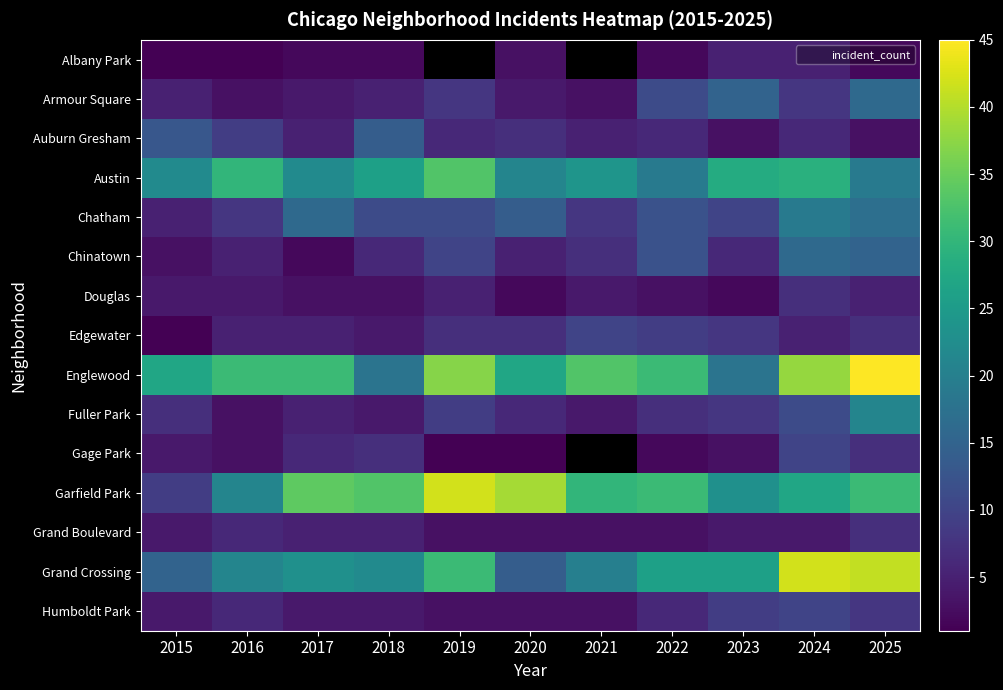

What is the maximum value for Fuller Park?

21.0